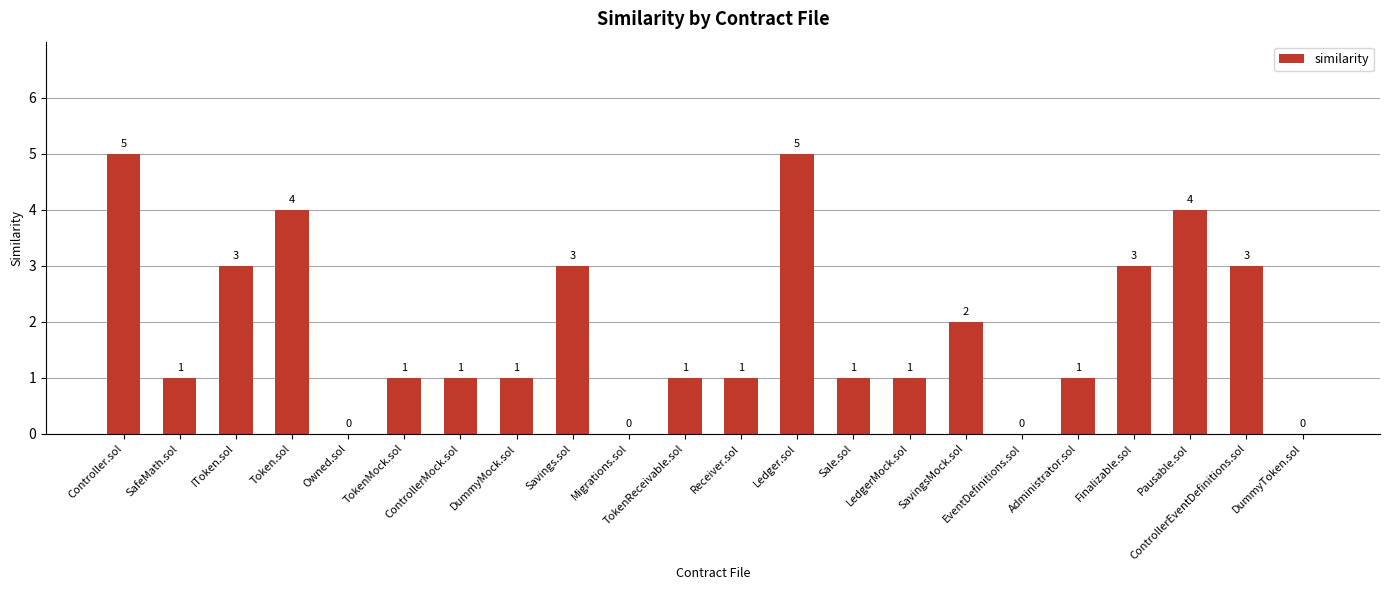

True or false: the data shows 4 at Pausable.sol.

True